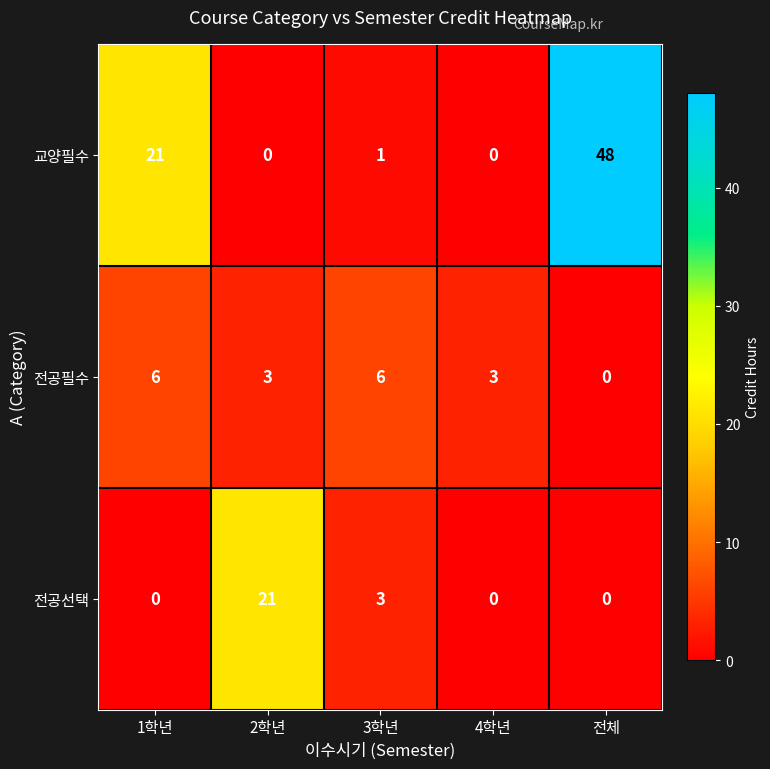

What is the total value across all series at 4학년?

3